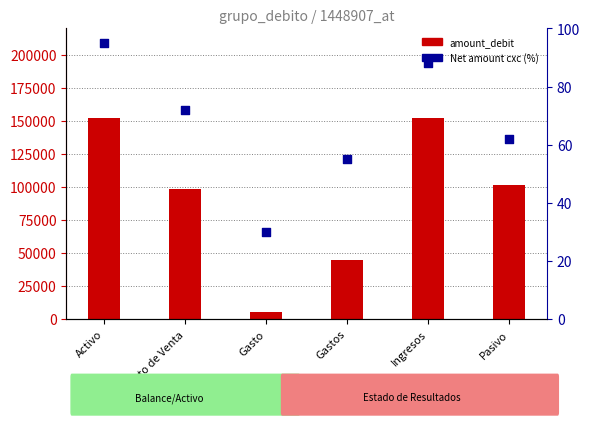

Which series reaches the maximum Y coordinate?

amount_debit